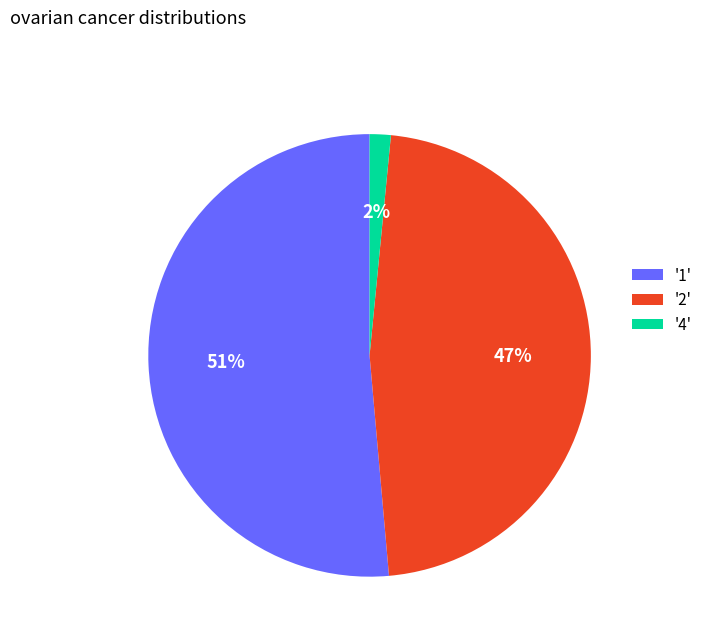

Between '2' and '4', which is larger?

'2'